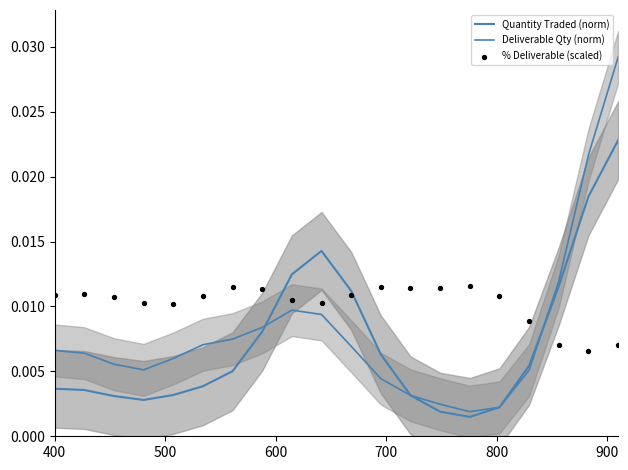

Which series has the largest Y range (max minus min)?

Deliverable Qty (norm)